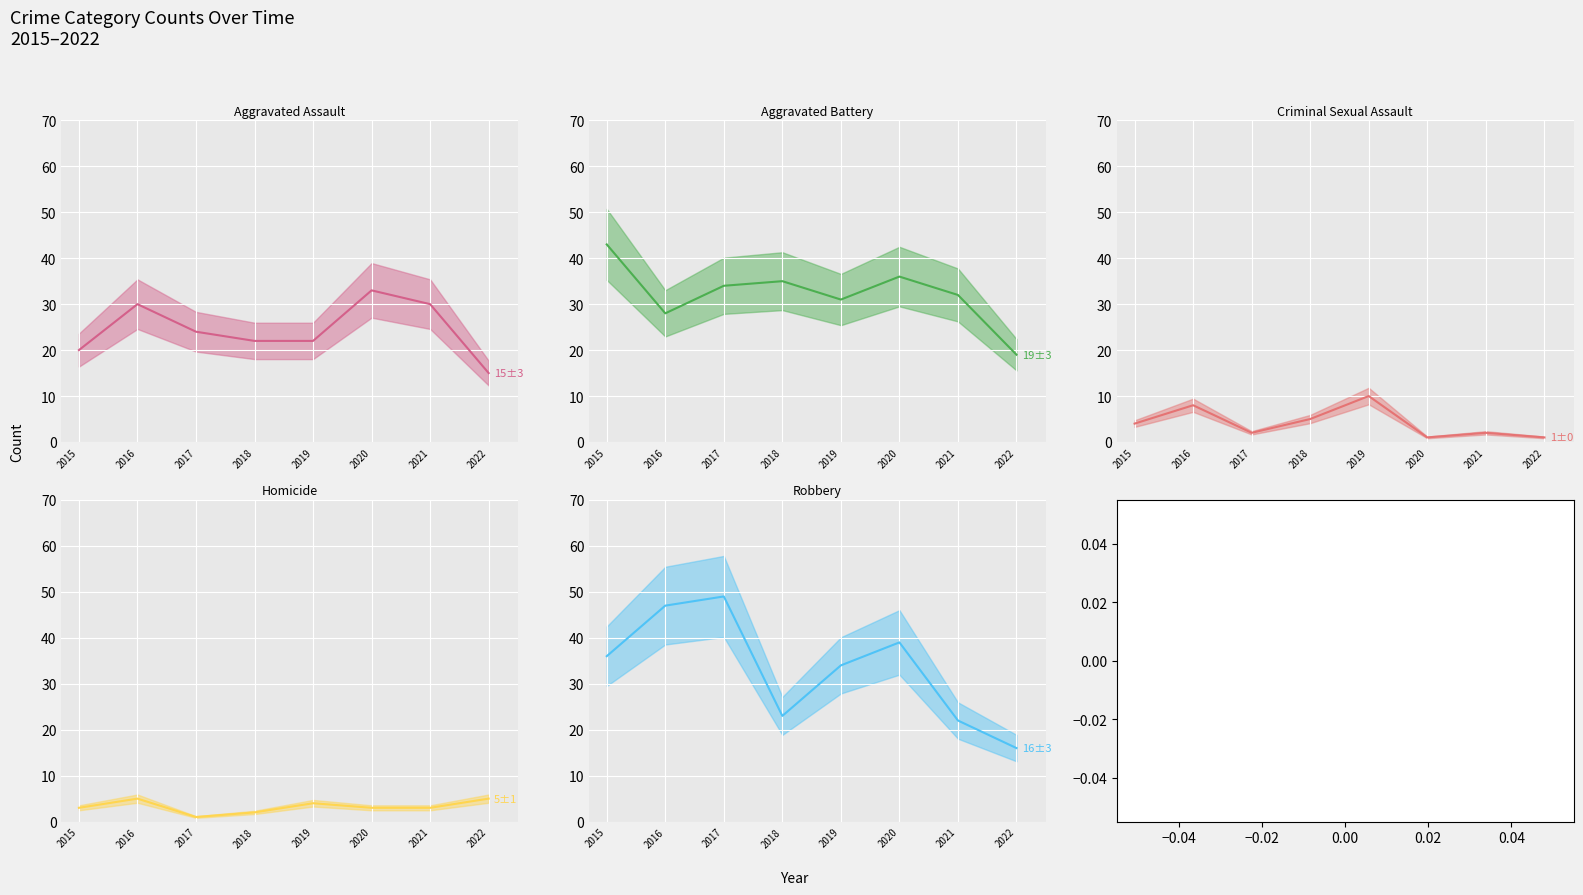

How many lines are shown in the chart?

5